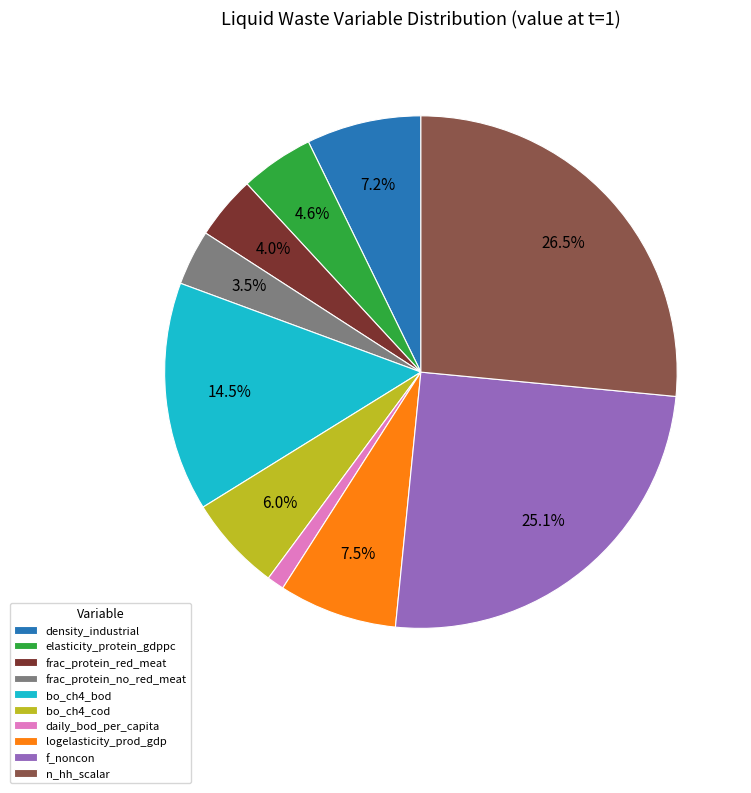

To the nearest percent, what is the average slice percentage?

10%